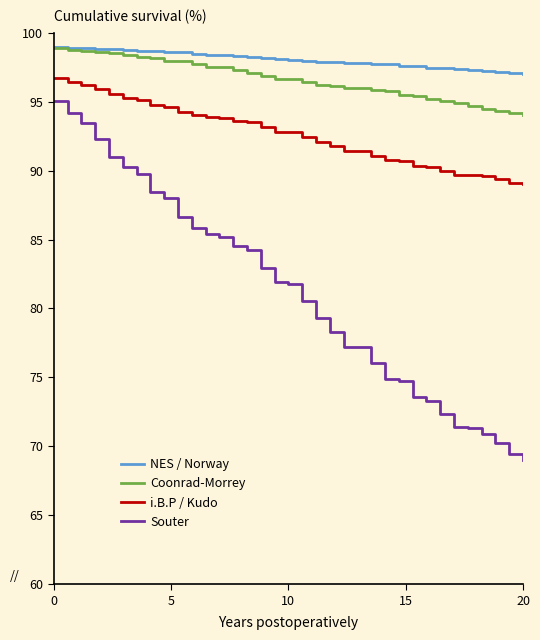

What are all the series names shown in the legend?

NES / Norway, Coonrad-Morrey, i.B.P / Kudo, Souter